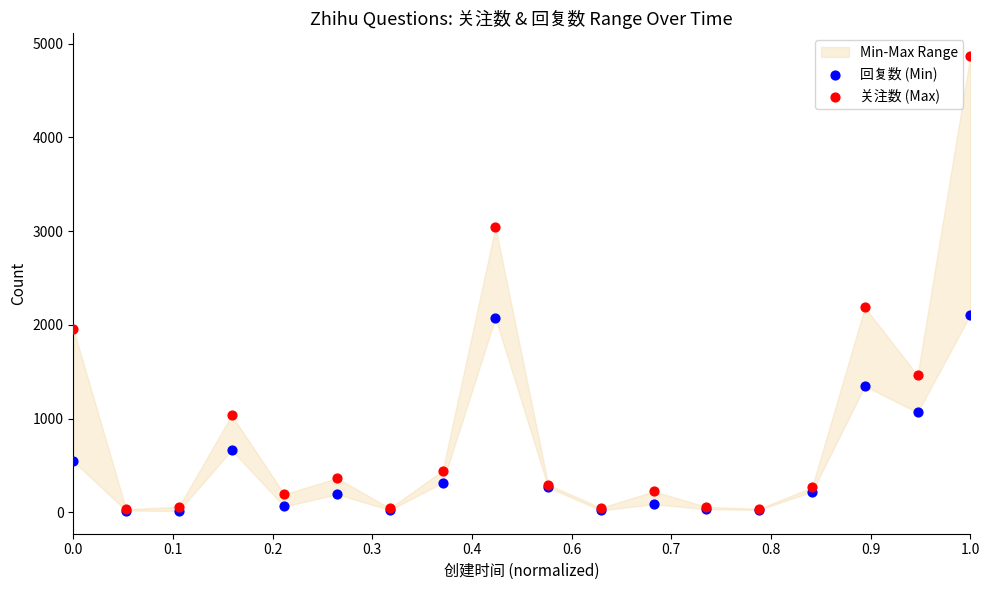

In the 关注数 (Max) series, what Y value is closest to 2450?

2186